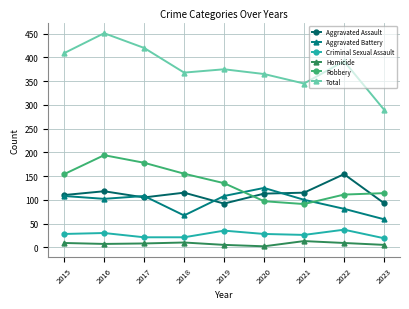

Does the chart display data point markers on the line(s)?

Yes